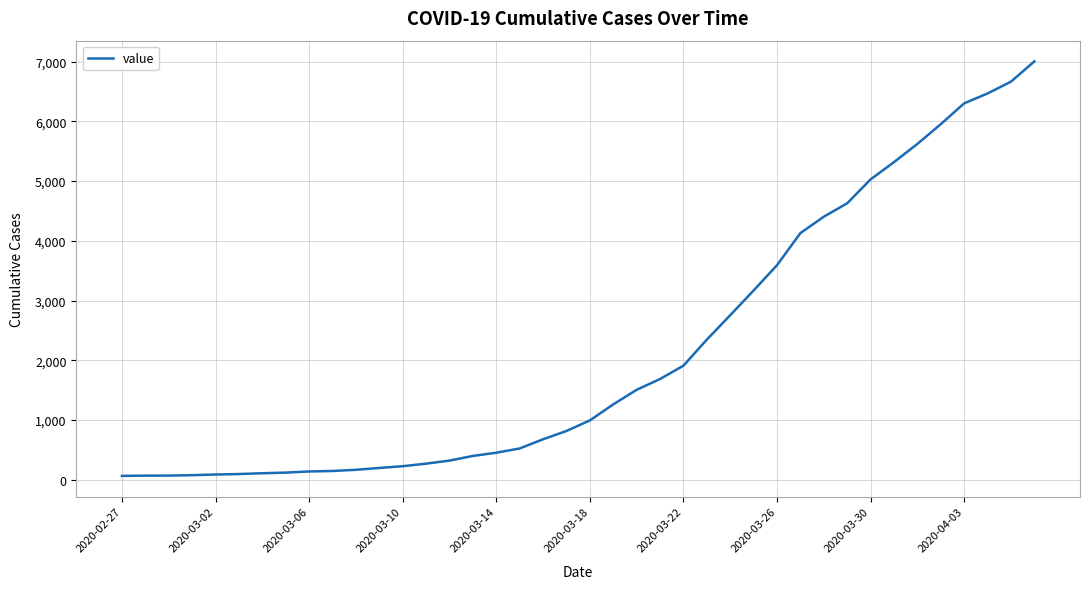

What is the difference between the maximum and minimum values?

6939